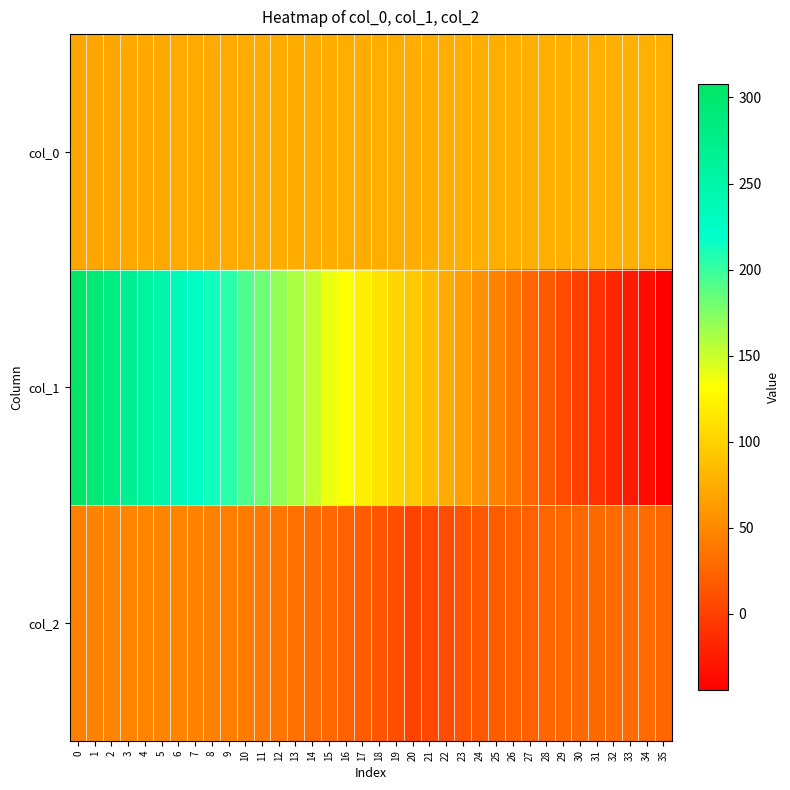

Reading left to right, list all the values displayed in this chart.

col_0: 0=71.0	1=71.3	2=71.6	3=72.1	4=72.5	5=72.5	6=73.1	7=73.1	8=73.5	9=73.6	10=74.0	11=74.1	12=74.4	13=74.7	14=74.8	15=74.8	16=75.1	17=75.4	18=75.5	19=75.3	20=75.7	21=75.8	22=75.8	23=76.3	24=76.2	25=76.3	26=76.5	27=76.9	28=76.9	29=77.0	30=77.1	31=77.3	32=77.5	33=77.4	34=77.5	35=77.8
col_1: 0=307.6	1=293.2	2=281.1	3=269.6	4=257.6	5=248.3	6=235.2	7=225.9	8=214.0	9=204.7	10=192.1	11=181.9	12=168.9	13=160.6	14=151.8	15=137.7	16=132.4	17=121.4	18=112.7	19=104.3	20=94.4	21=85.4	22=75.5	23=65.0	24=56.0	25=46.4	26=36.7	27=26.7	28=17.5	29=8.7	30=-0.2	31=-9.3	32=-18.3	33=-26.6	34=-35.5	35=-44.7
col_2: 0=44.5	1=46.4	2=47.1	3=47.8	4=47.7	5=47.5	6=47.3	7=46.0	8=44.9	9=43.0	10=41.6	11=39.2	12=37.2	13=34.0	14=30.1	15=27.8	16=22.8	17=19.3	18=14.6	19=10.1	20=1.7	21=5.4	22=9.6	23=13.2	24=16.6	25=19.3	26=22.1	27=23.3	28=26.1	29=27.8	30=28.7	31=29.6	32=30.1	33=30.1	34=30.2	35=26.8